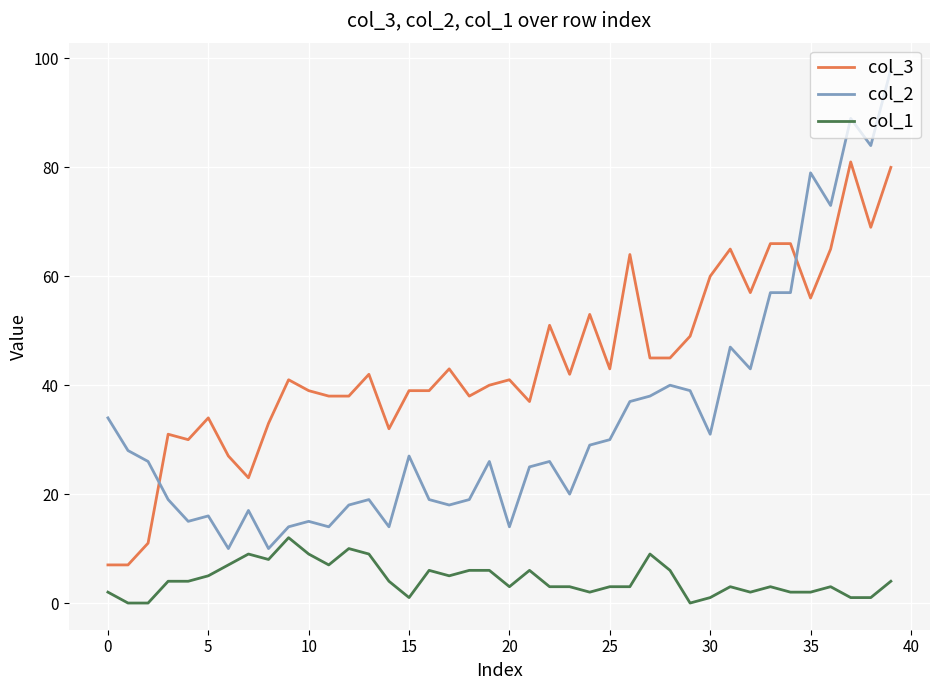

True or false: col_1 and col_3 intersect in this chart.

False